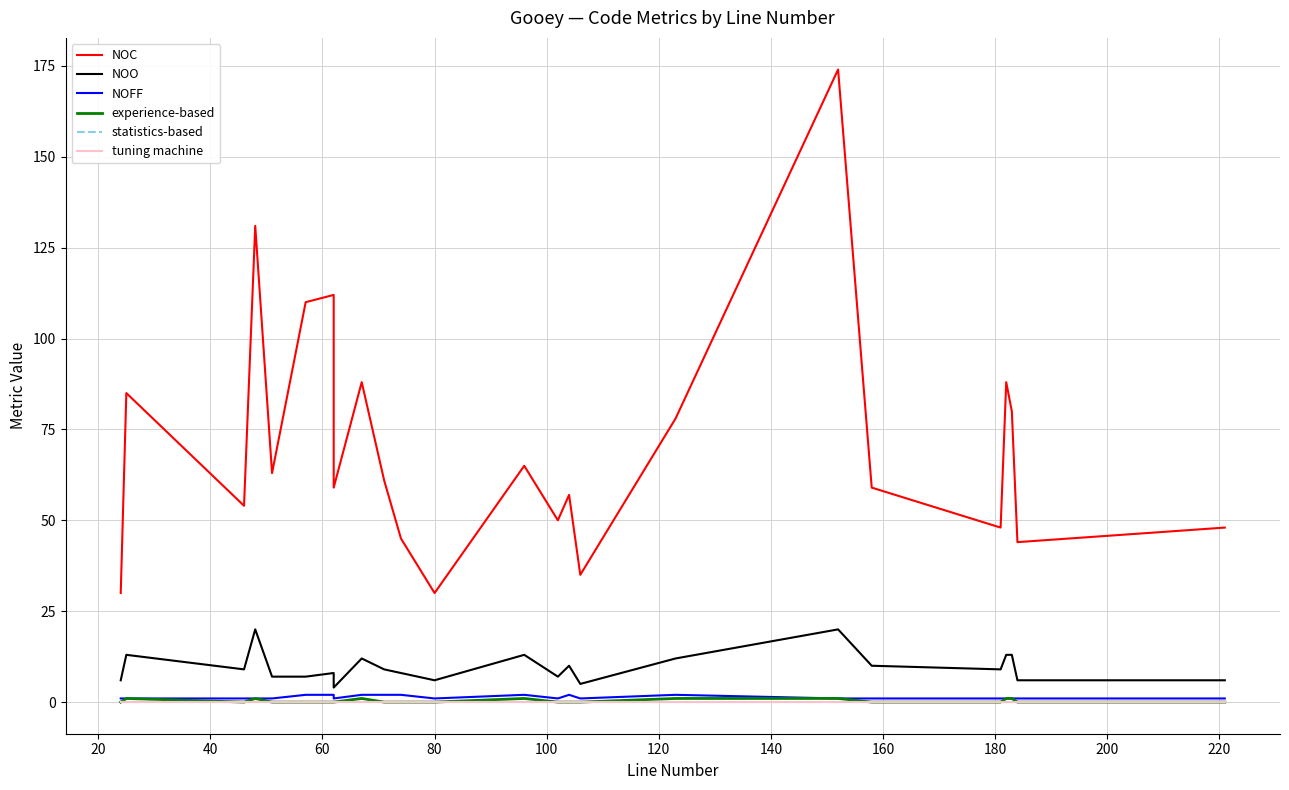

Which has a higher value, 120 or 100?

120